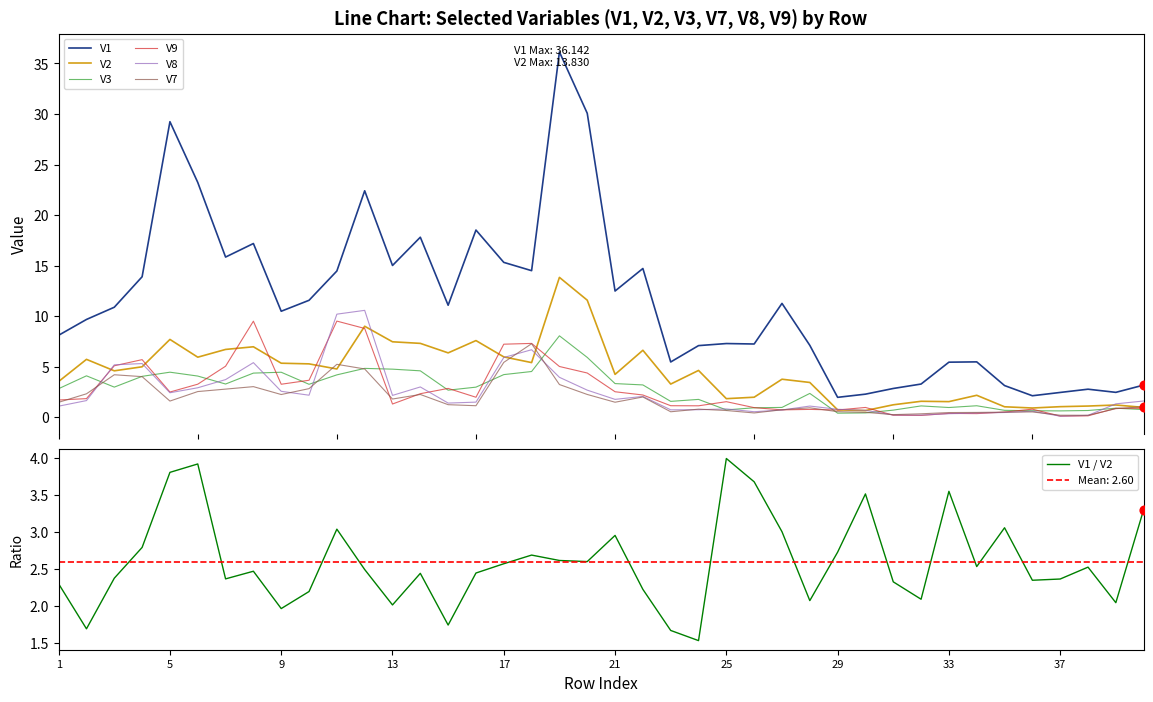

Which series has the largest total across all categories?

V1